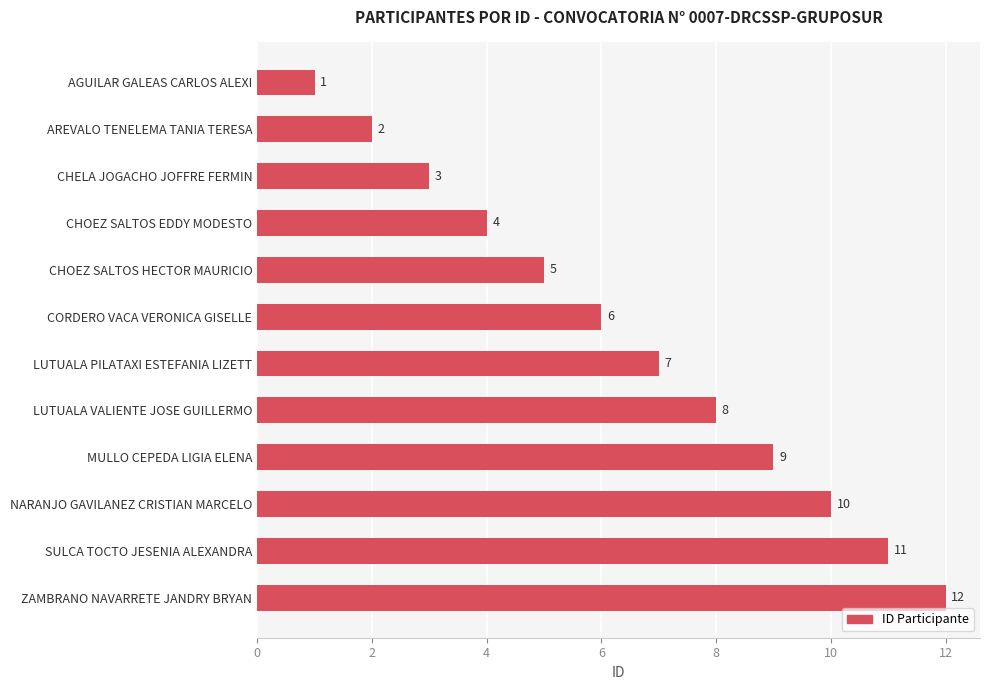

What value does the data have at CHELA JOGACHO JOFFRE FERMIN?

3